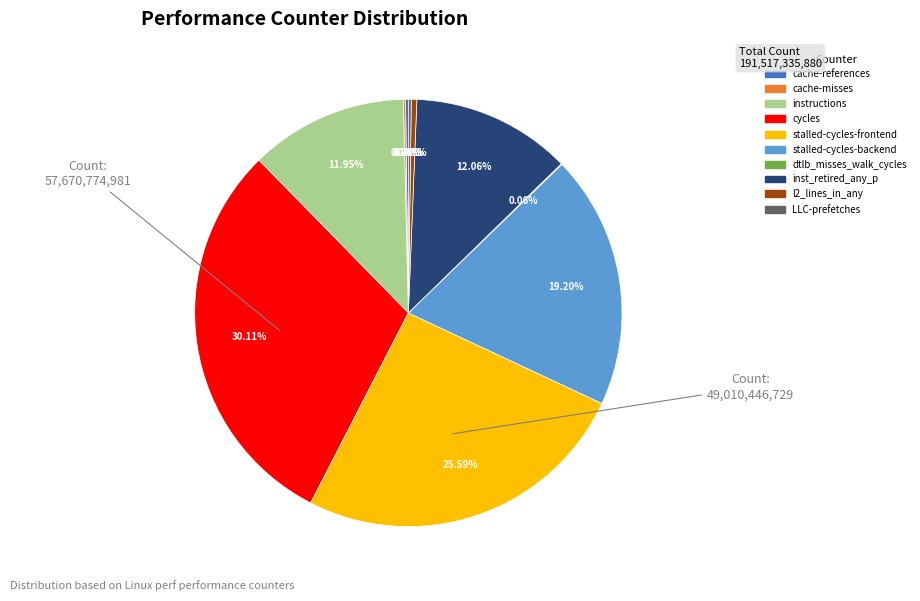

Does any single category account for the majority?

No